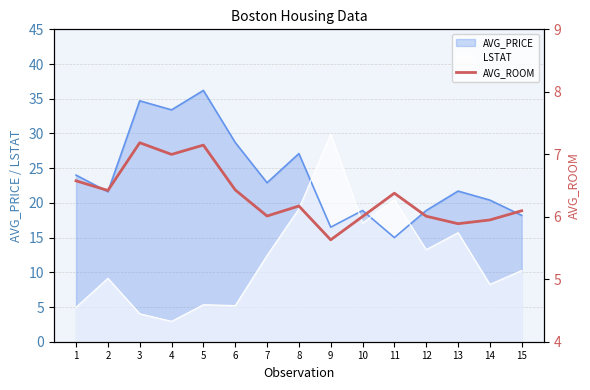

What is the change in value from 4 to 8?

-0.8